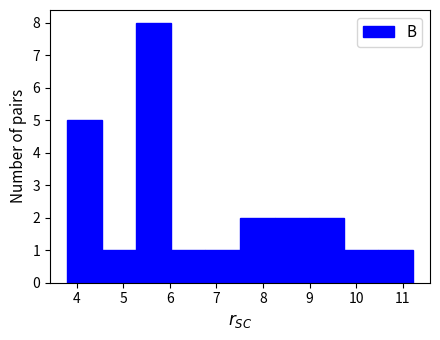

Over which range of the x-axis is the bar tallest?

5.3 to 6.0